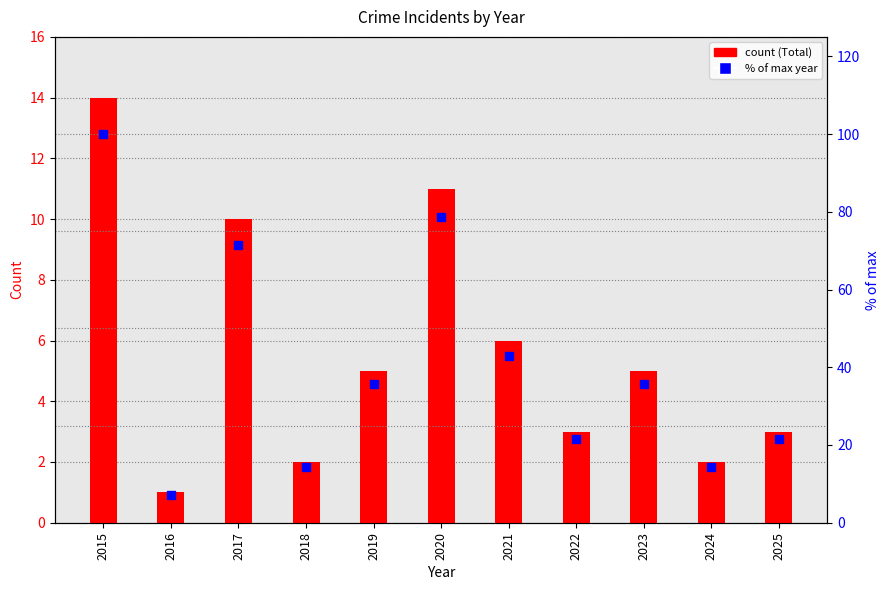

At how many categories does at least one series exceed 90?

1